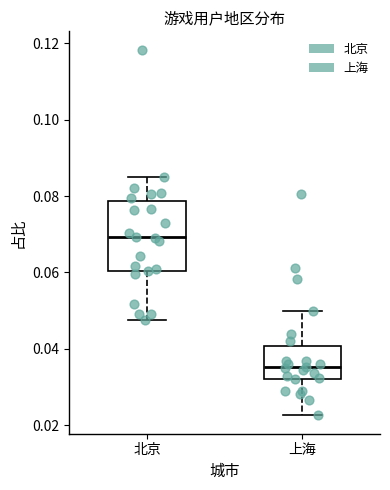

Reading left to right, read every box against the y-axis: the position of its median line, the range the box covers, and the ends of its whiskers. The values are not printed on the chart, so give them approximately, as read against the axis.

北京: median 0.070, box 0.060 to 0.078, whiskers 0.048 to 0.086
上海: median 0.036, box 0.032 to 0.040, whiskers 0.022 to 0.050